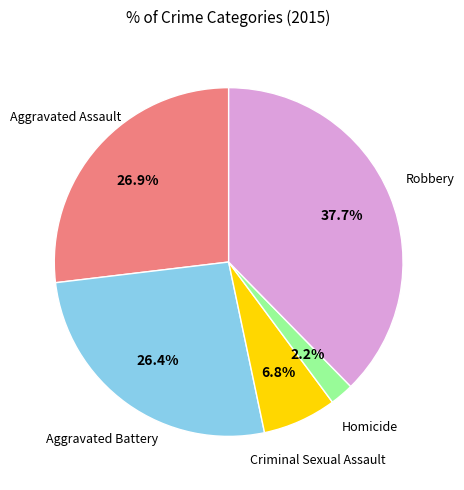

Is there any slice that represents more than half of the pie?

No